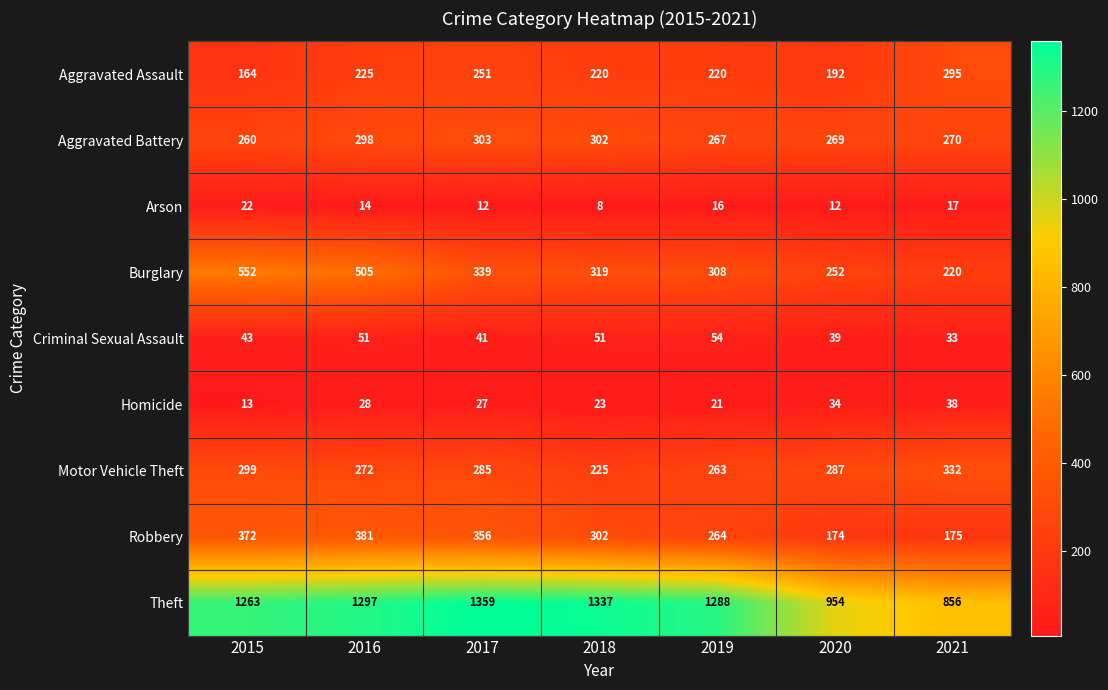

What is the sum of all Theft values?

8354